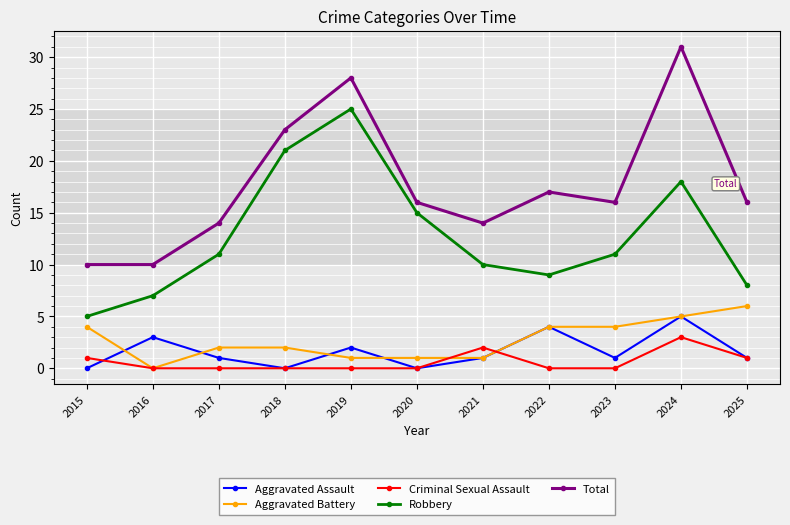

Which series has the widest spread of values?

Total